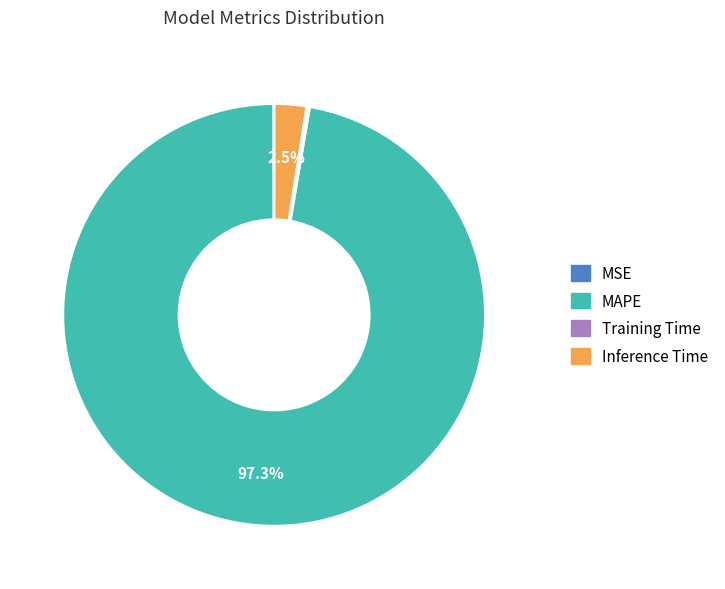

Which category has the biggest portion of the pie?

MAPE